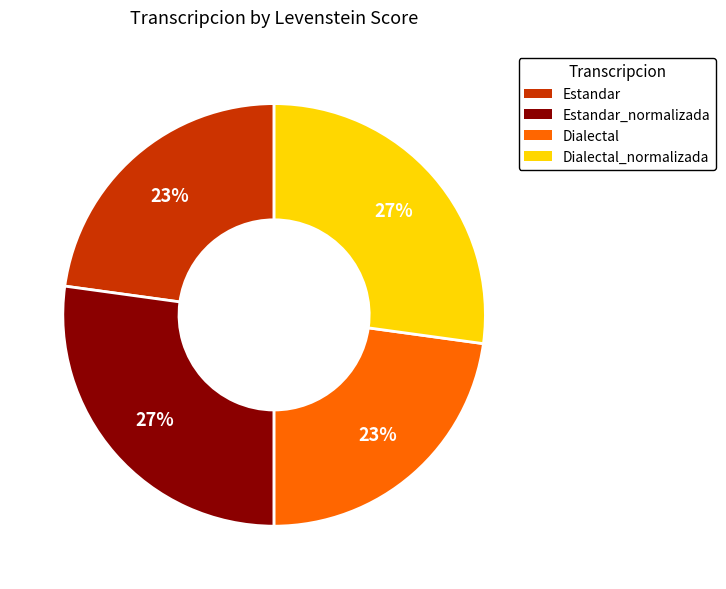

Is there any slice that represents more than half of the pie?

No